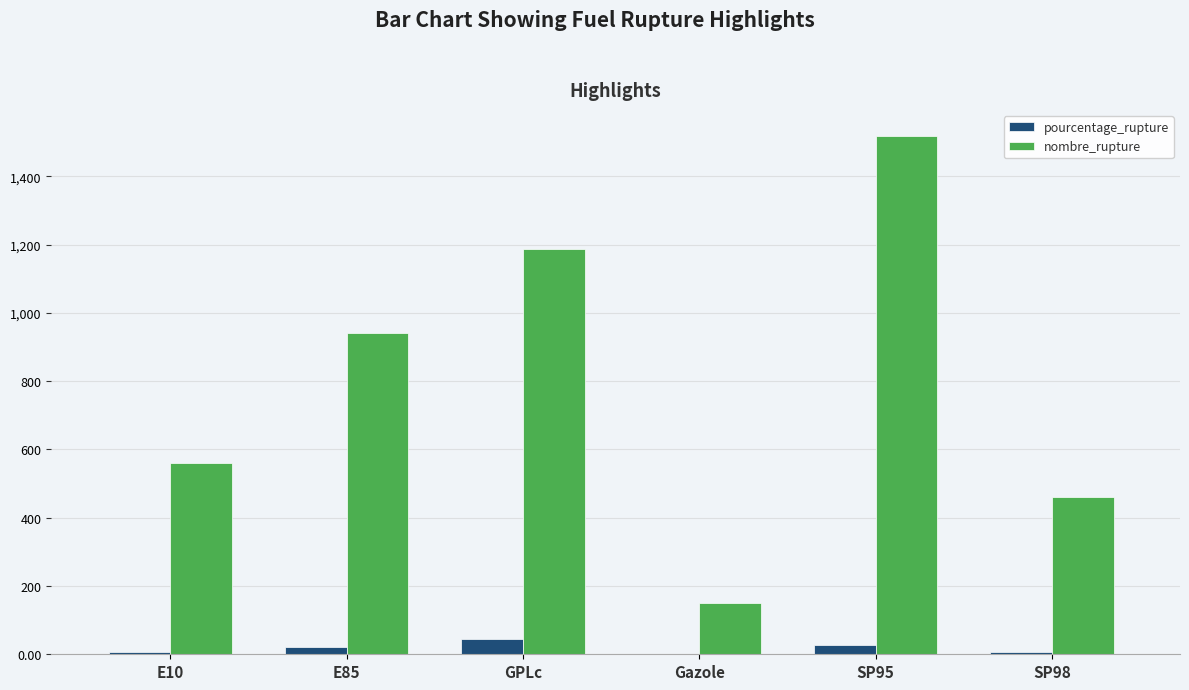

At which category is the sum across all series the highest?

SP95